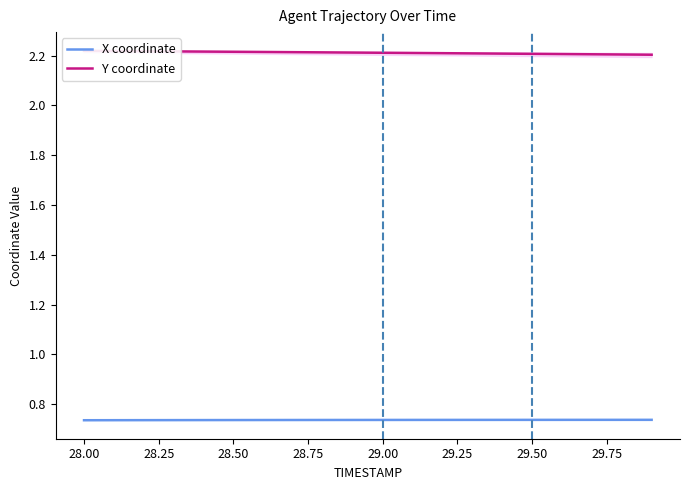

The value of X coordinate at 19 is 1.2. True or false?

False